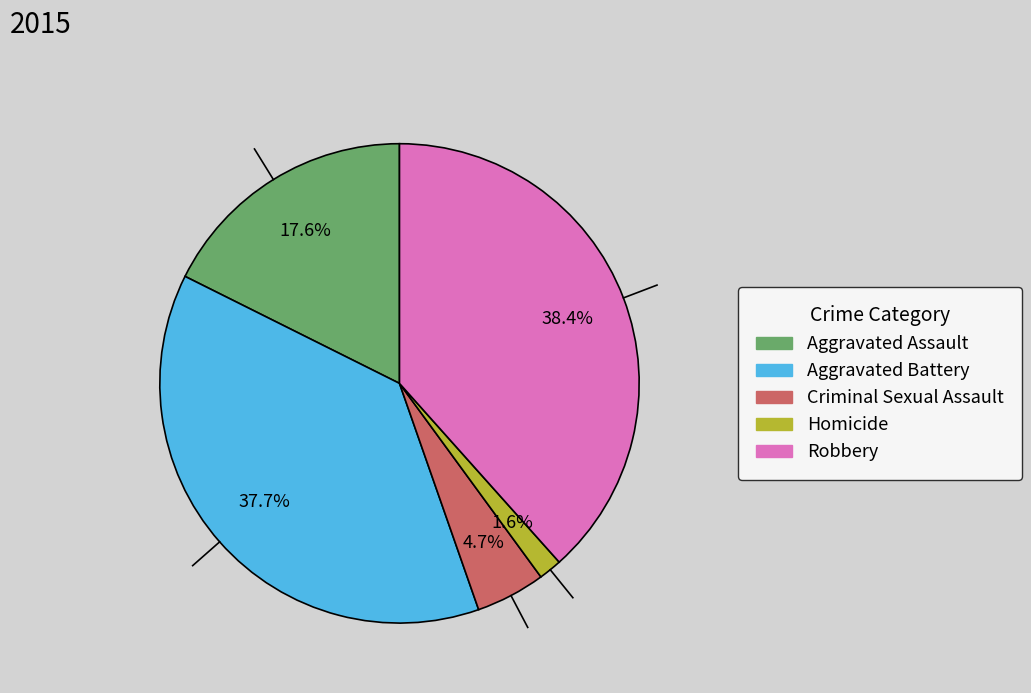

Does any single category account for the majority?

No